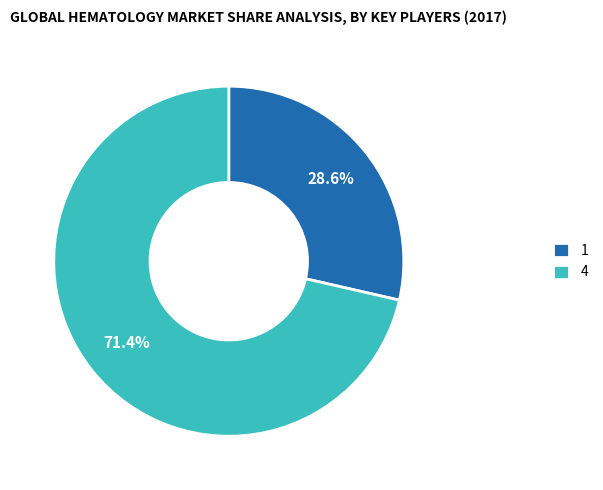

Is there any slice that represents more than half of the pie?

Yes